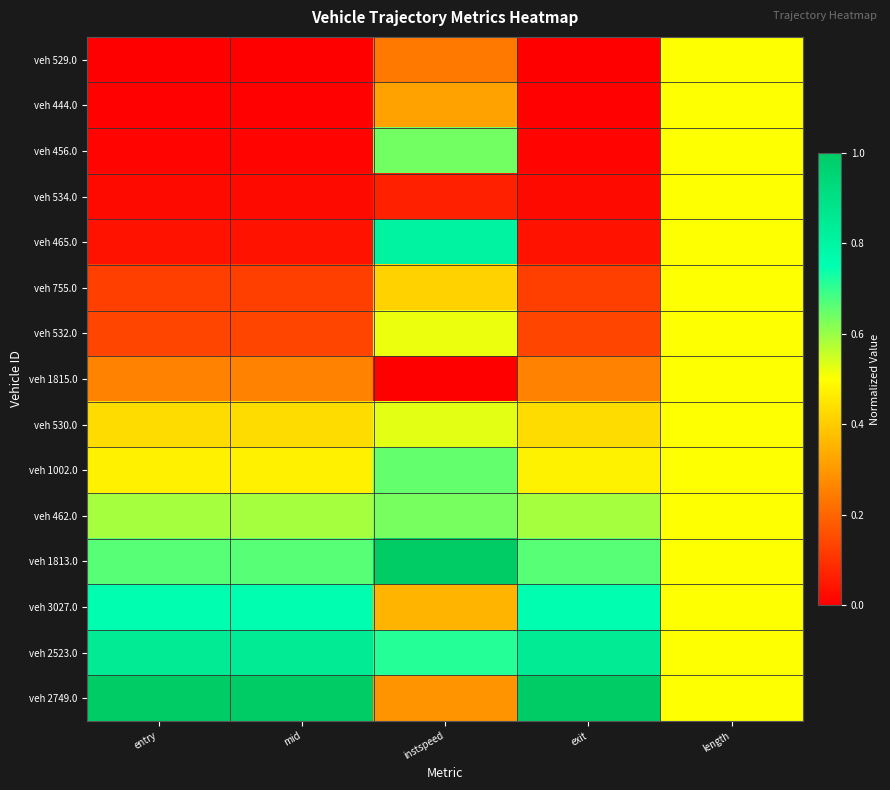

What is the difference between the highest and lowest values at instspeed?

1.0